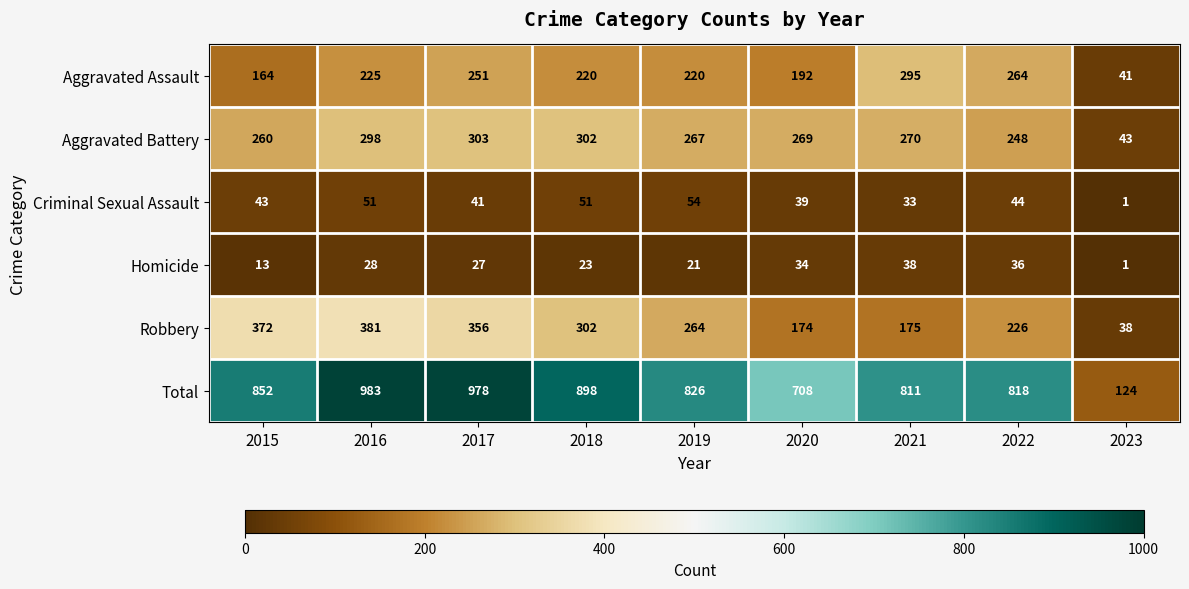

At which category does the chart reach its minimum across all series?

2023